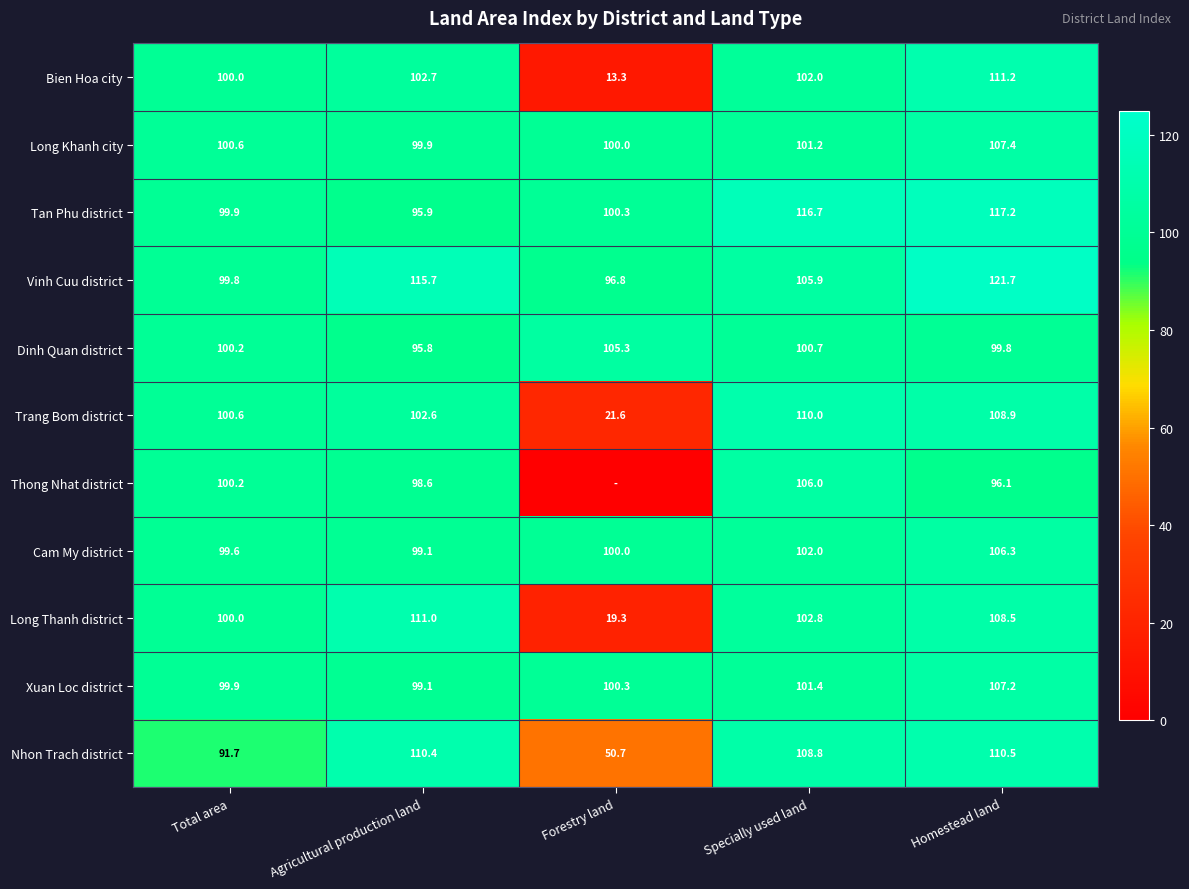

Is the value of Cam My district at Total area greater than the value of Long Thanh district at Specially used land?

No